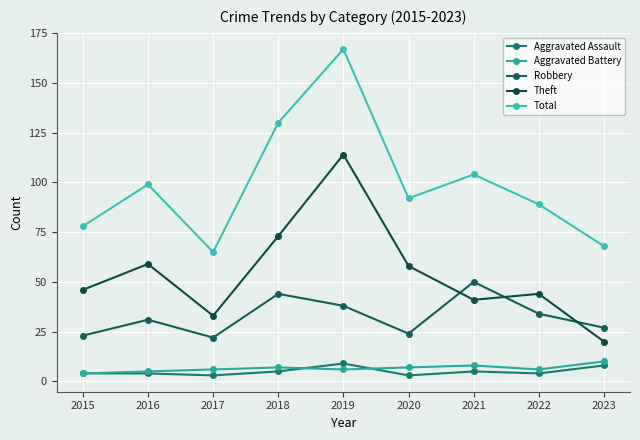

How many interior local valleys does the Aggravated Battery series have?

2